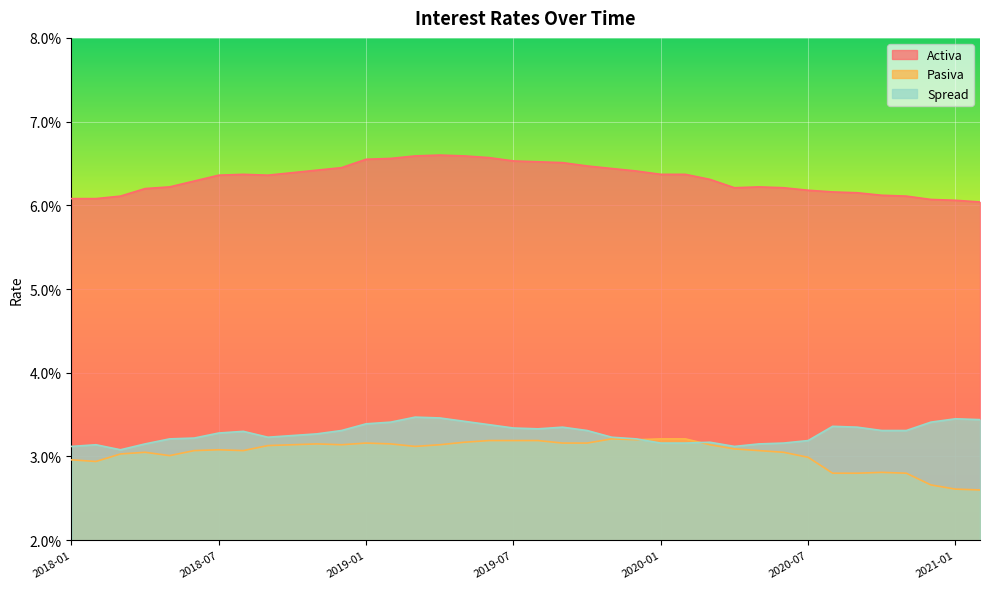

At which category does Spread reach its first local peak?

2018-02